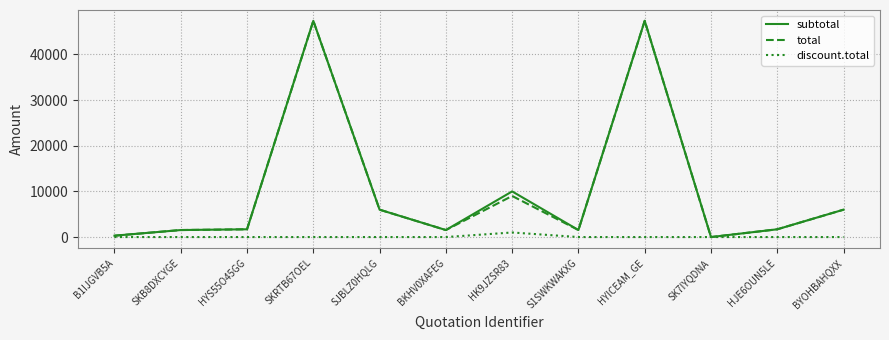

What is the maximum value shown in the chart?

47370.0